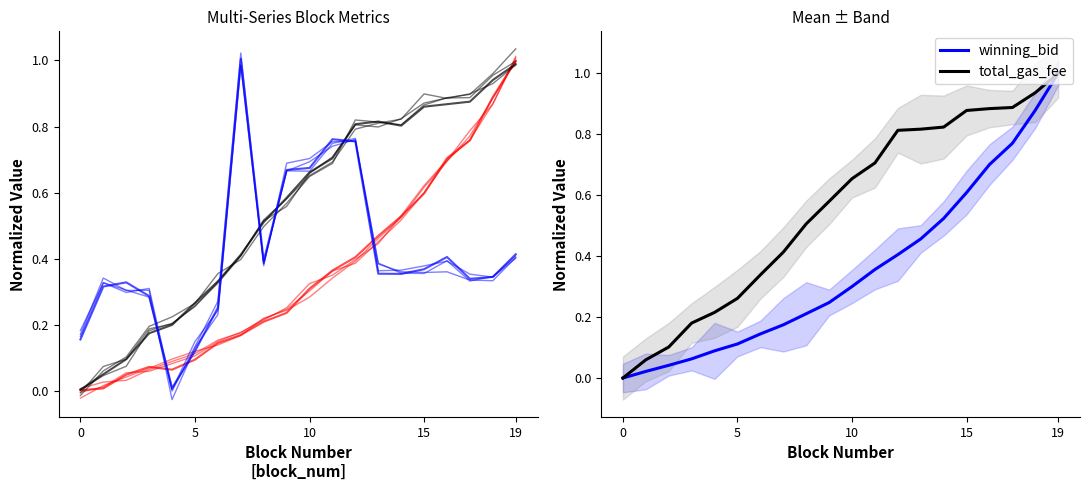

True or false: winning_bid has a value of 0.4 at 11.

True